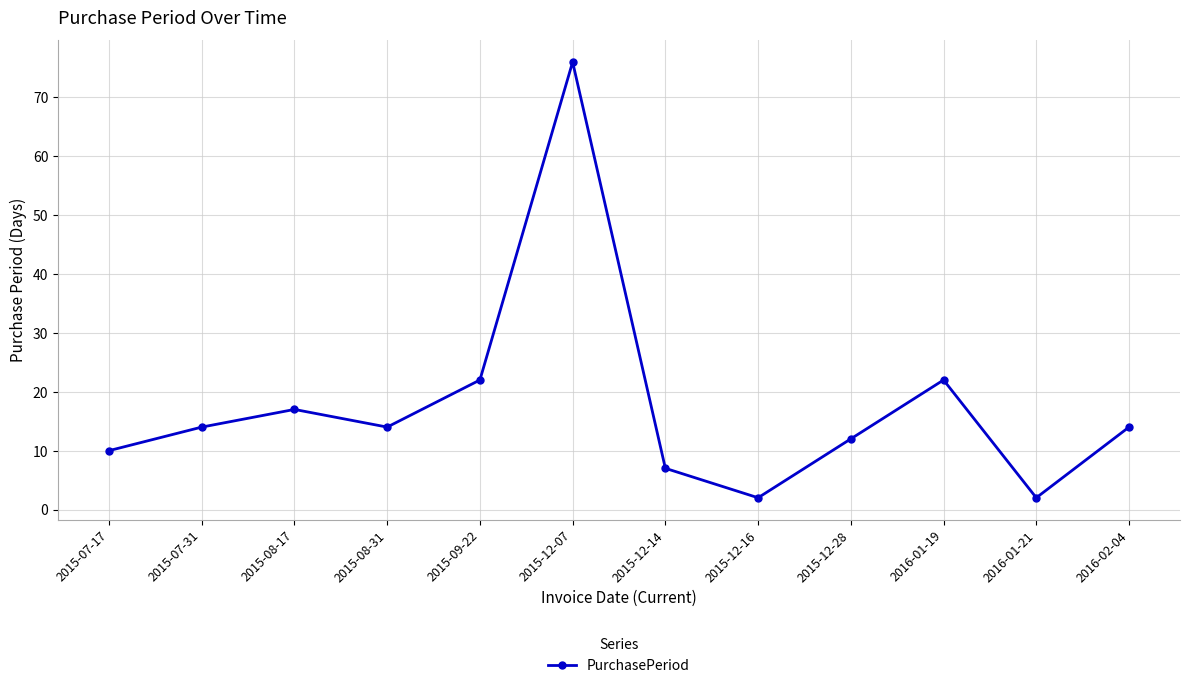

How many lines are shown in the chart?

1